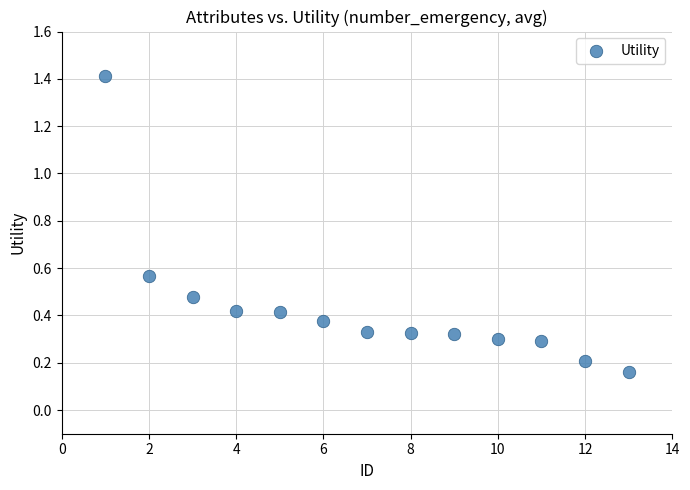

What is the range of Y values (max minus min)?

1.3